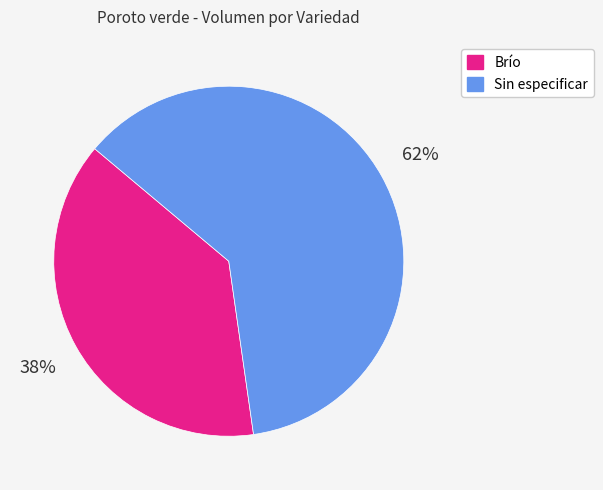

How many slices are in this pie chart?

2